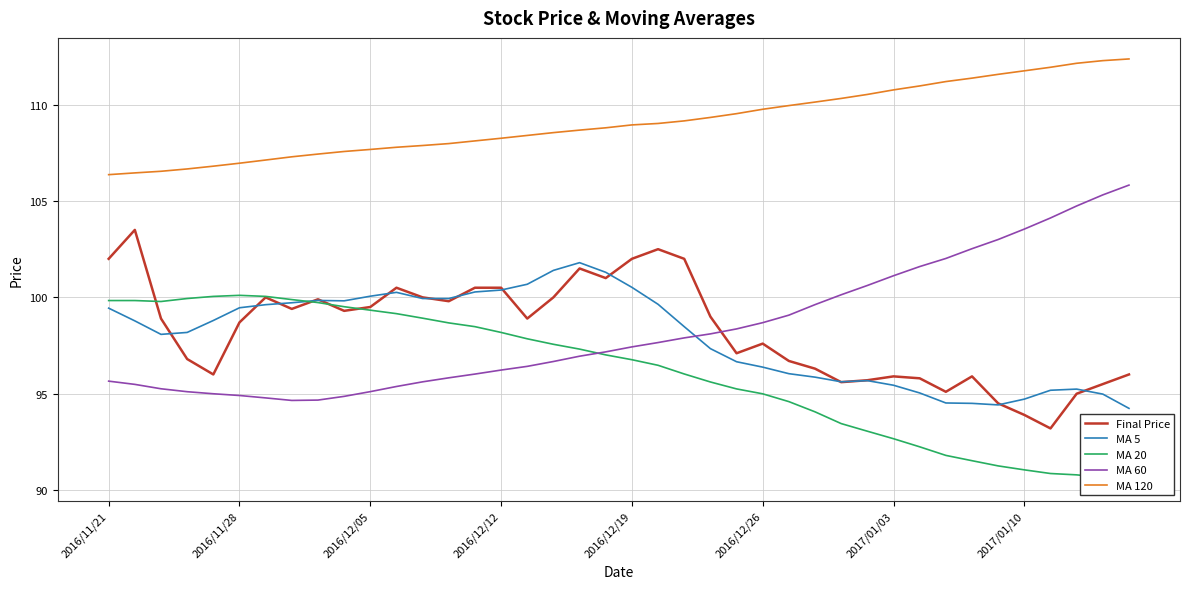

Rank the series at 37 from lowest to highest value.

MA 20, Final Price, MA 5, MA 60, MA 120